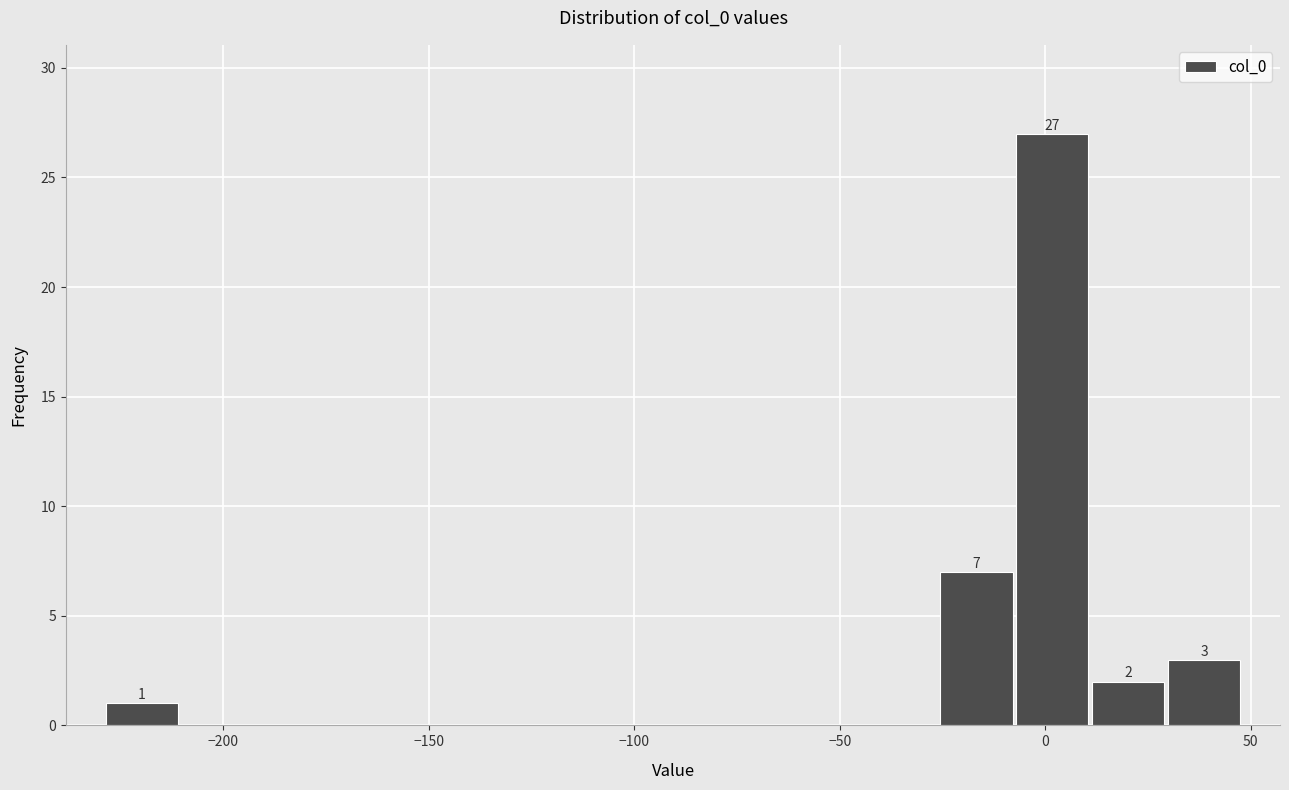

Around what value on the x-axis is the tallest bar? Give the approximate position of its centre, as read against the axis.

0